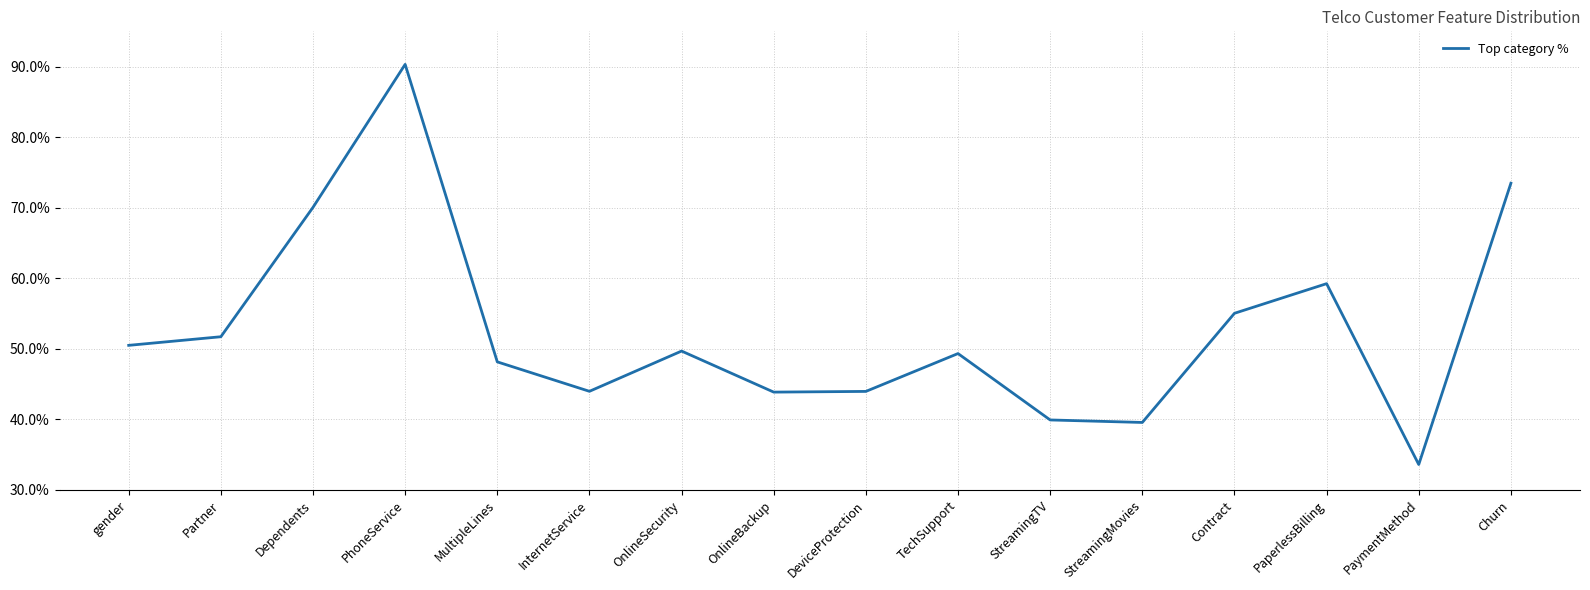

List the labels in order of value, largest first.

PhoneService, Churn, Dependents, PaperlessBilling, Contract, Partner, gender, OnlineSecurity, TechSupport, MultipleLines, InternetService, DeviceProtection, OnlineBackup, StreamingTV, StreamingMovies, PaymentMethod